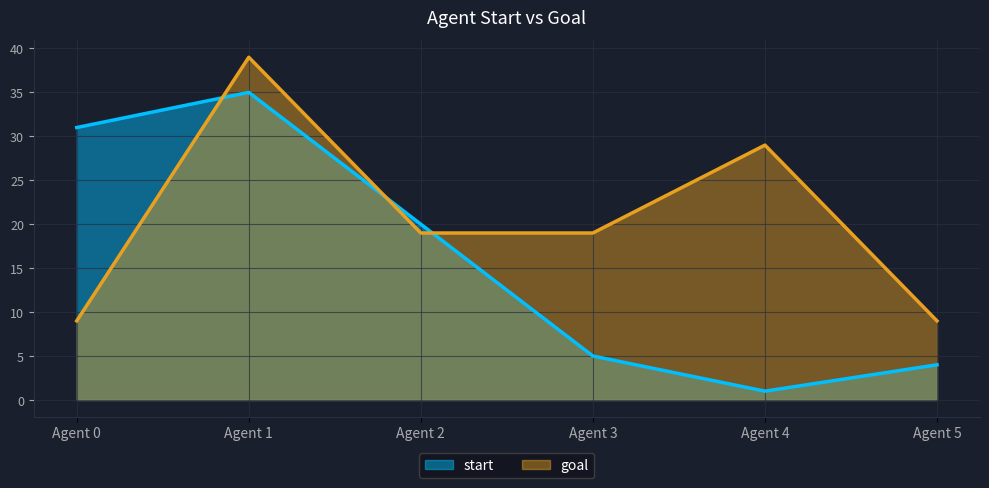

List the labels in order of goal value, largest first.

1, 4, 2, 3, 0, 5